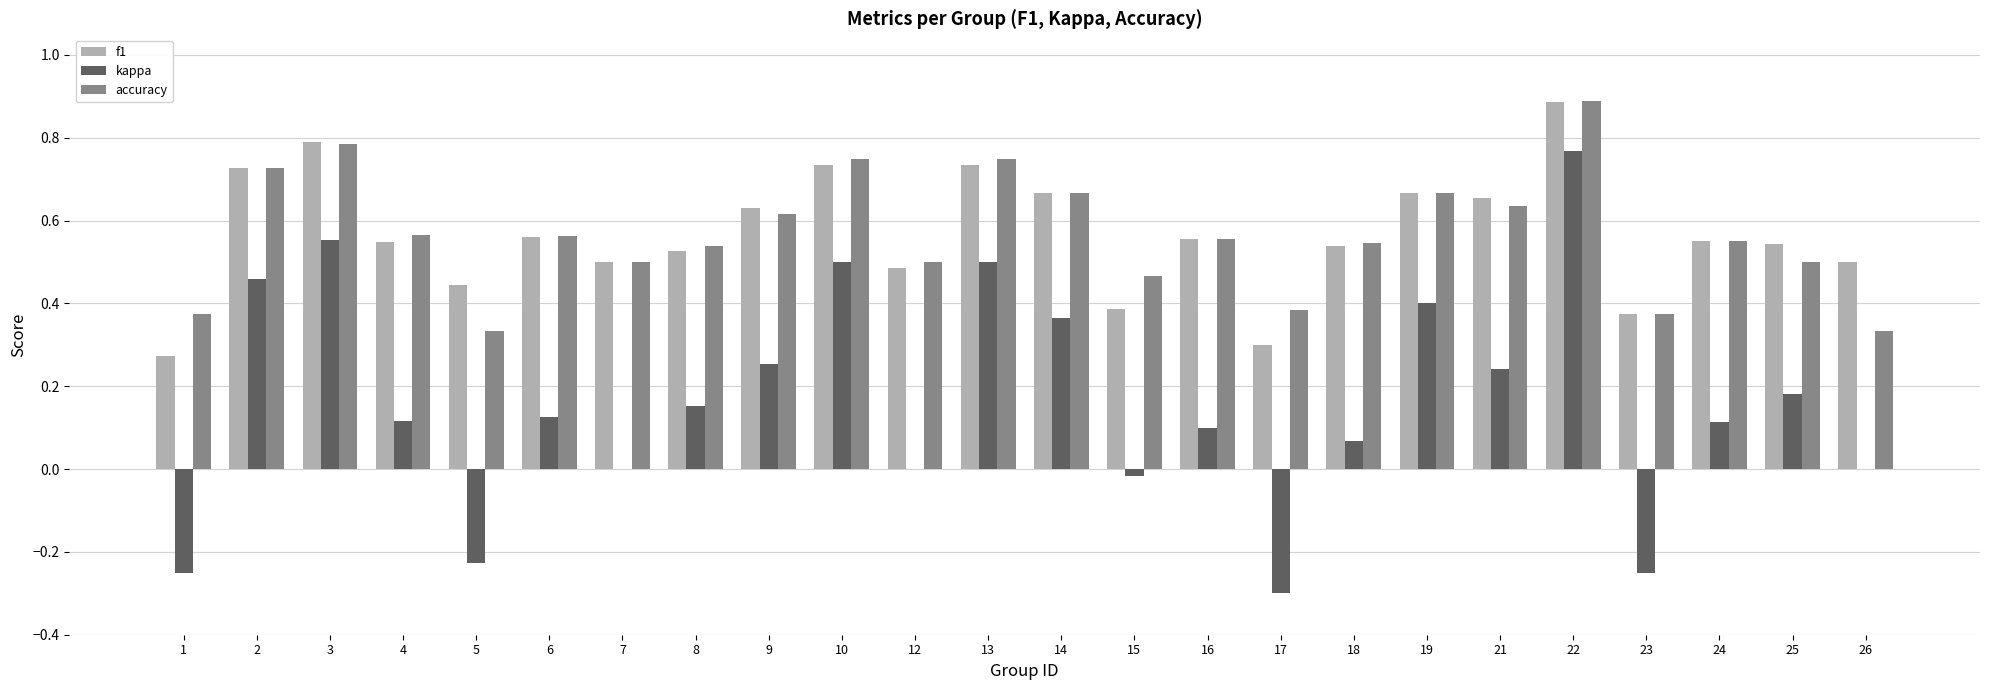

True or false: f1 has a value of 0.4 at 15.

True